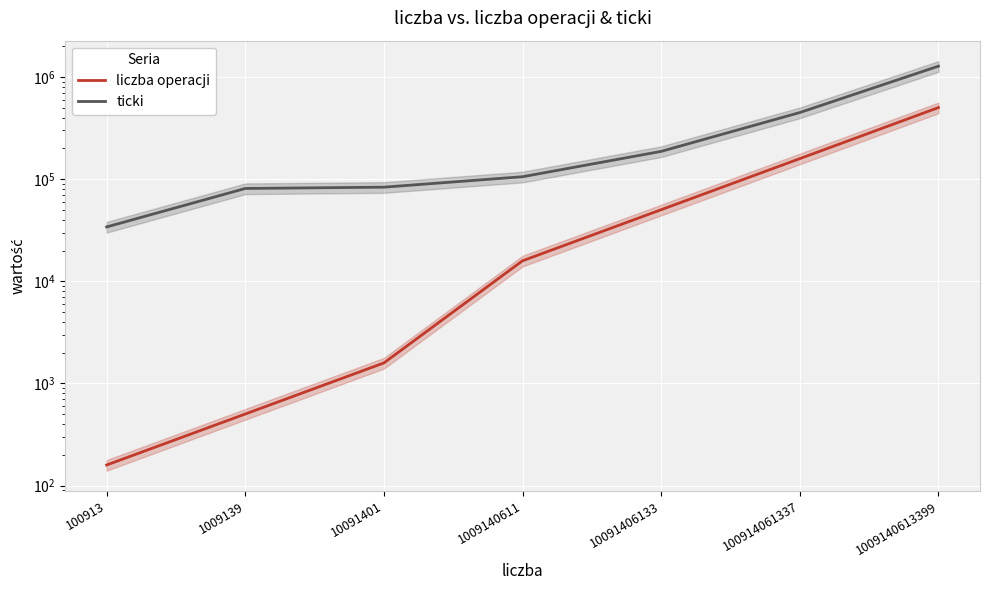

Does the chart display data point markers on the line(s)?

No